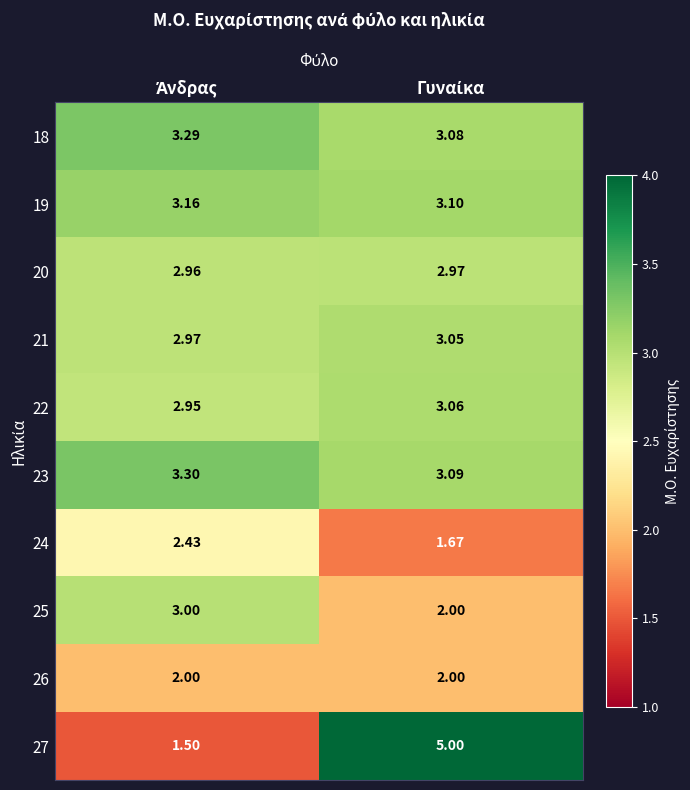

Reading left to right, what are all the values shown in this chart?

18: Άνδρας=3.3	Γυναίκα=3.1
19: Άνδρας=3.2	Γυναίκα=3.1
20: Άνδρας=3.0	Γυναίκα=3.0
21: Άνδρας=3.0	Γυναίκα=3.0
22: Άνδρας=3.0	Γυναίκα=3.1
23: Άνδρας=3.3	Γυναίκα=3.1
24: Άνδρας=2.4	Γυναίκα=1.7
25: Άνδρας=3.0	Γυναίκα=2.0
26: Άνδρας=2.0	Γυναίκα=2.0
27: Άνδρας=1.5	Γυναίκα=5.0